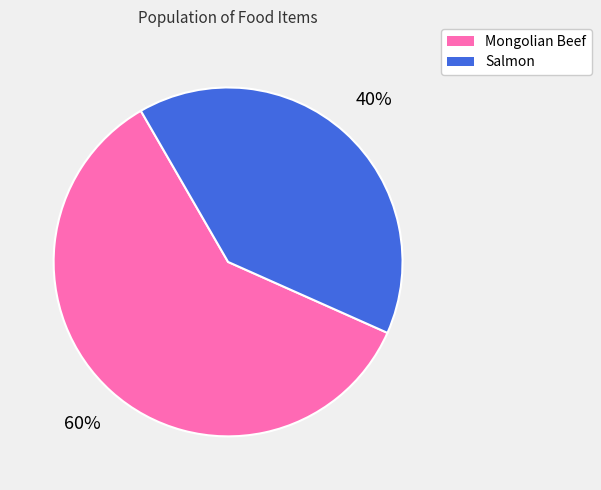

How many slices are in this pie chart?

2